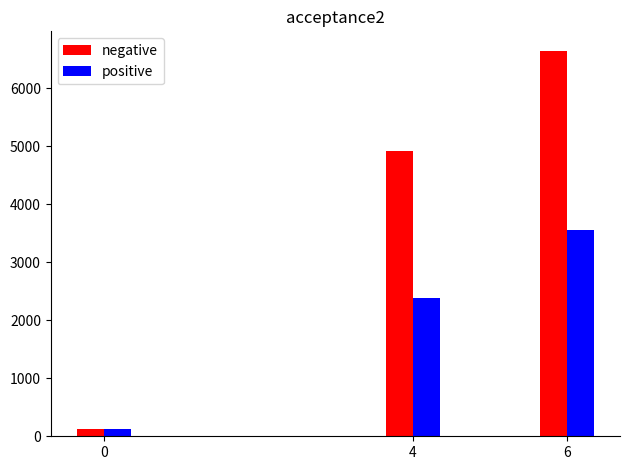

Reading left to right, list all the values displayed in this chart.

negative: 125	4921	6653
positive: 118	2378	3555